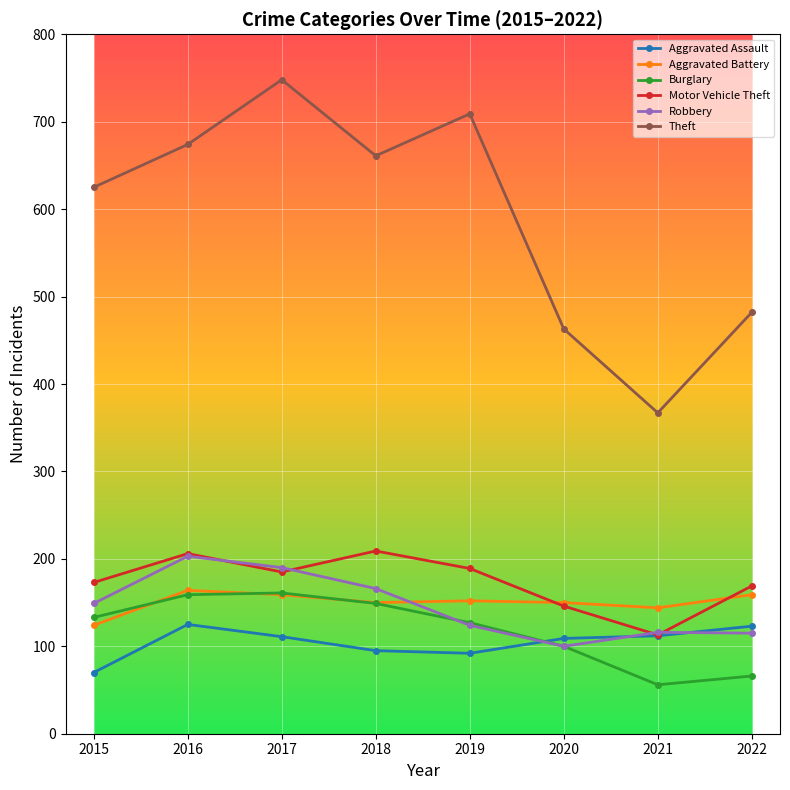

List the labels in order of Theft value, smallest first.

2021, 2020, 2022, 2015, 2018, 2016, 2019, 2017